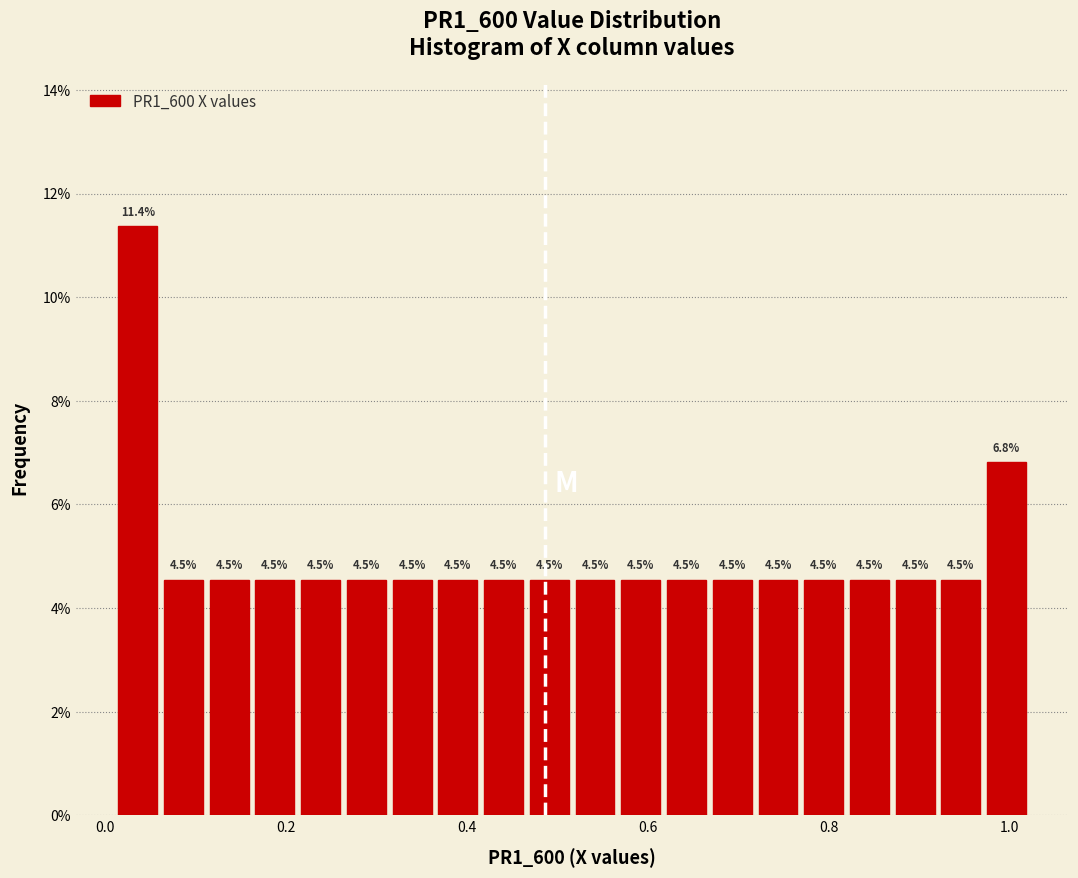

Read against the x-axis, roughly where is the centre of the tallest bar?

0.04